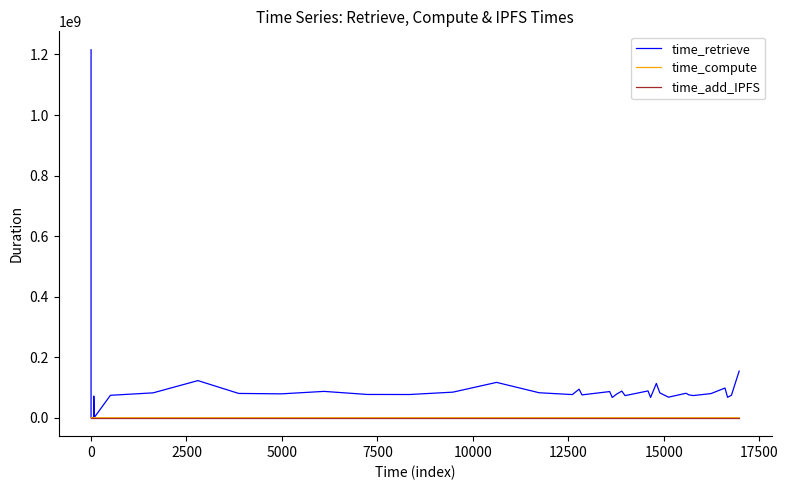

At which label does time_compute reach its minimum?

12500